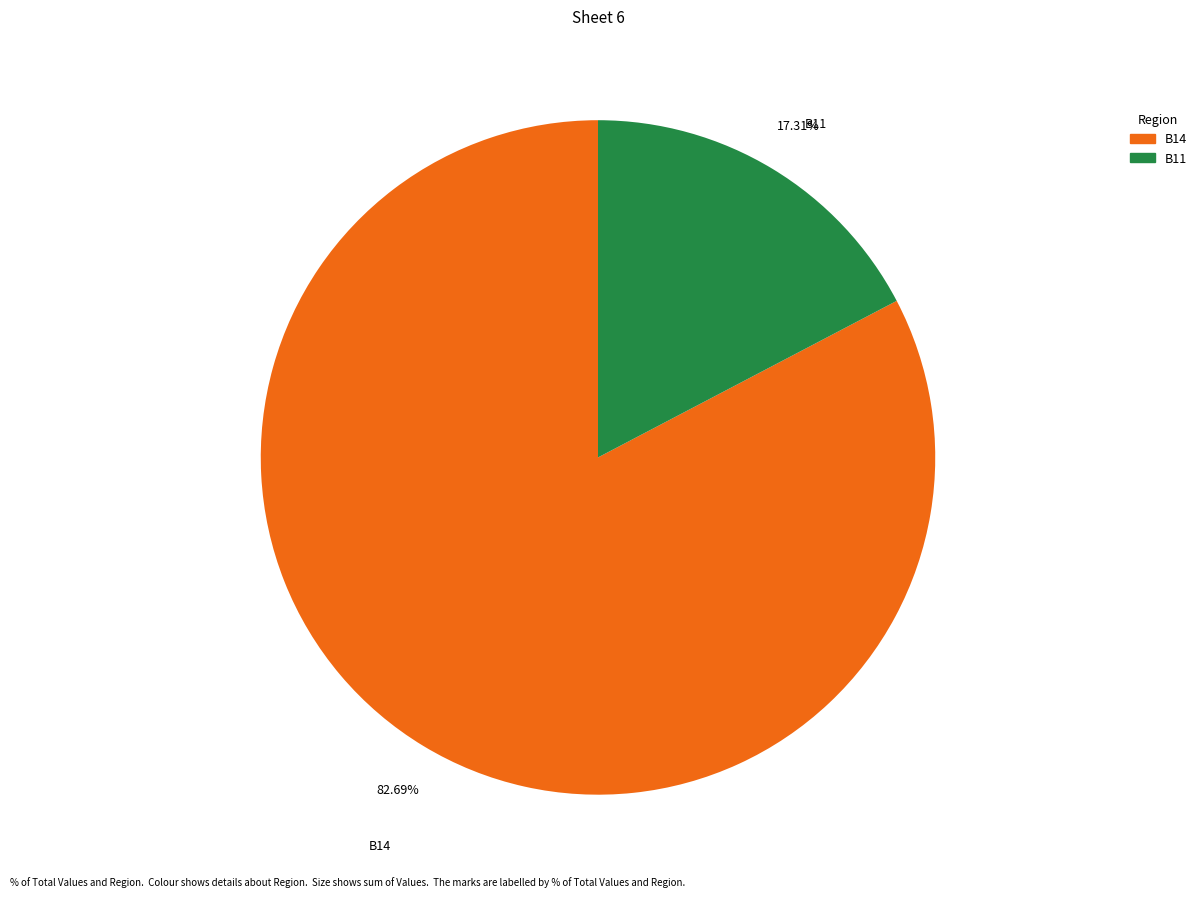

How many slices are in this pie chart?

2